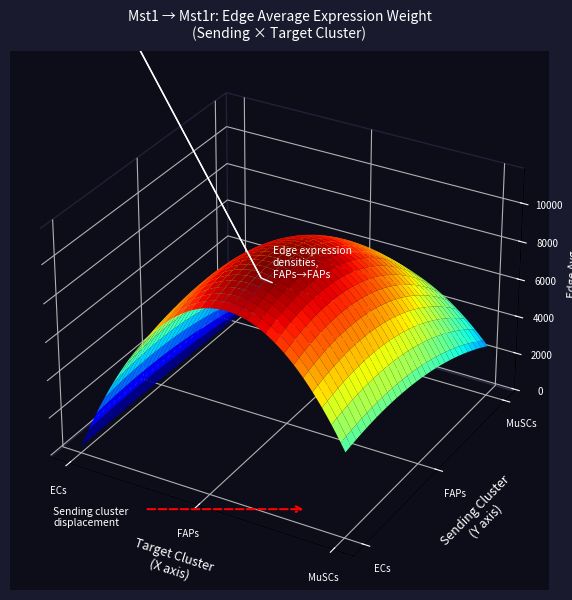

The ECs series shows 4375.5 at MuSCs. True or false?

True